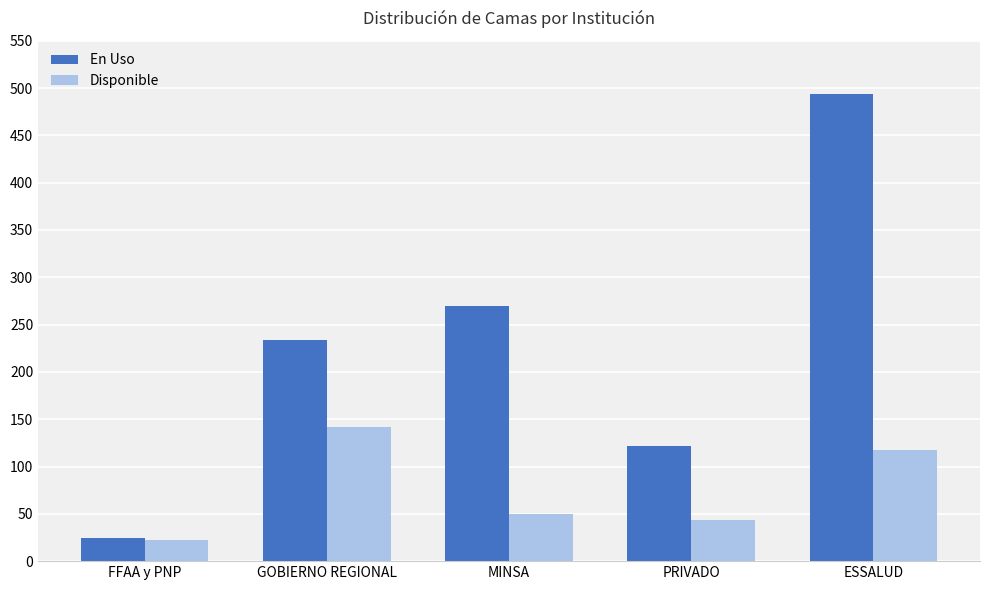

Reading right to left, list all the values displayed in this chart.

En Uso: 494	122	270	234	24
Disponible: 117	44	50	142	22